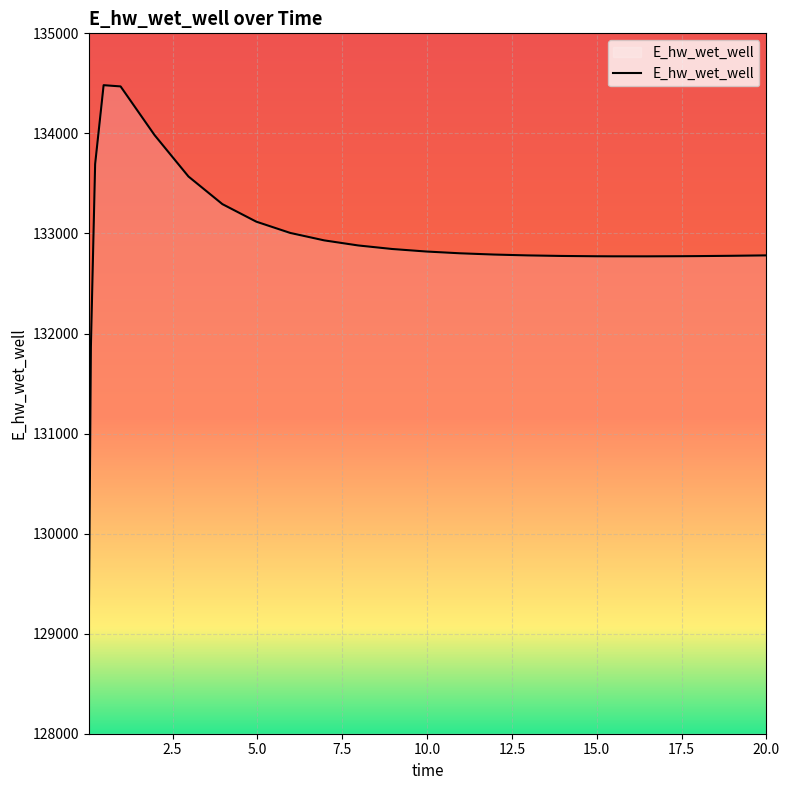

What is the smallest value displayed?

129015.8